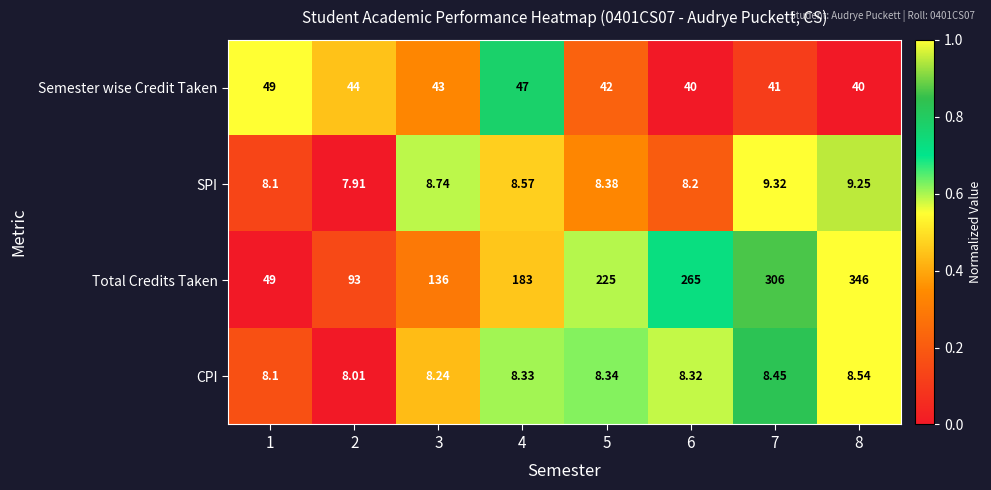

Is the value of SPI at 1 greater than the value of CPI at 2?

Yes